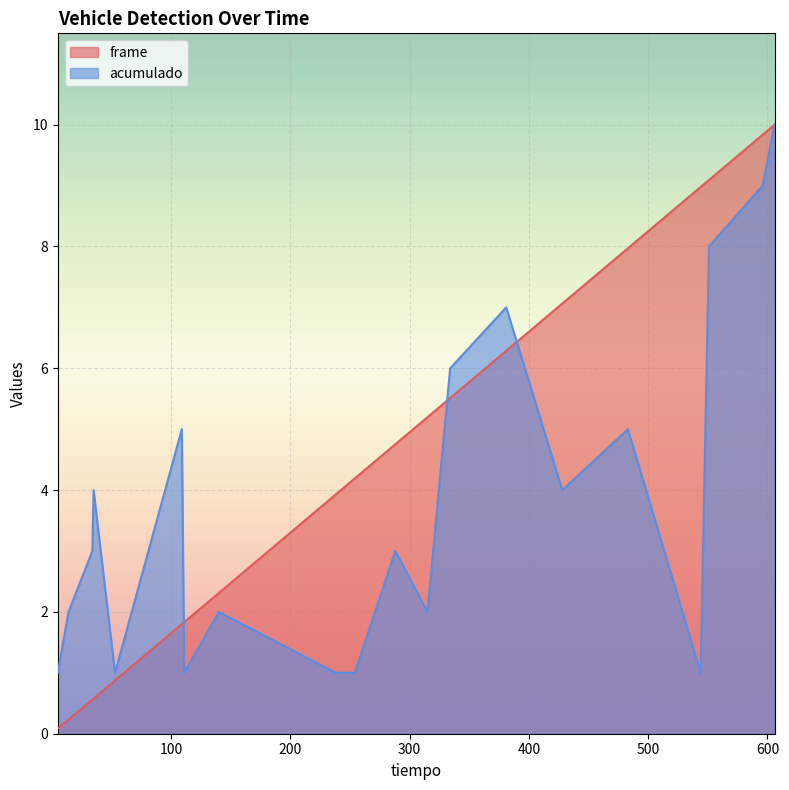

Reading right to left, what are all the values shown in this chart?

frame: 10.0	9.8	9.1	9.0	8.0	7.1	6.3	5.5	5.2	4.8	4.2	3.9	2.3	1.8	1.8	0.9	0.6	0.6	0.2	0.1
acumulado: 10.0	9.0	8.0	1.0	5.0	4.0	7.0	6.0	2.0	3.0	1.0	1.0	2.0	1.0	5.0	1.0	4.0	3.0	2.0	1.0